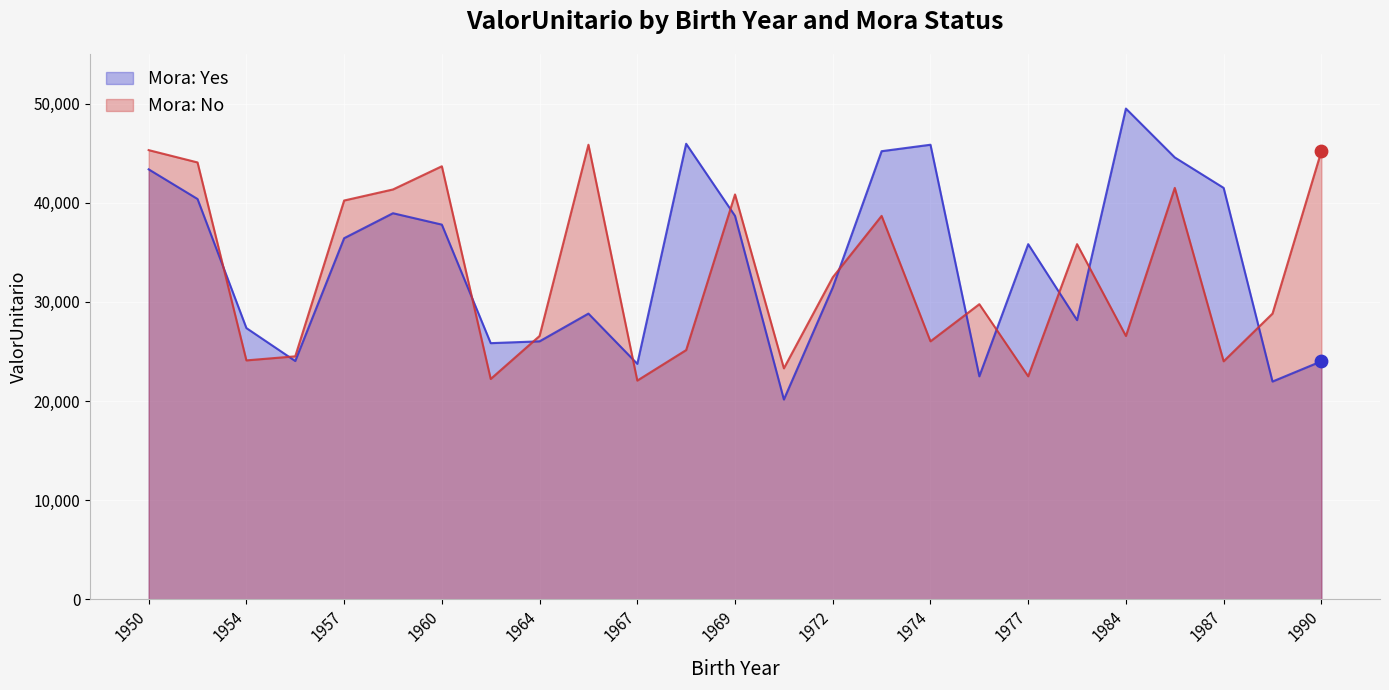

What are all the series names shown in the legend?

Mora: Yes, Mora: No